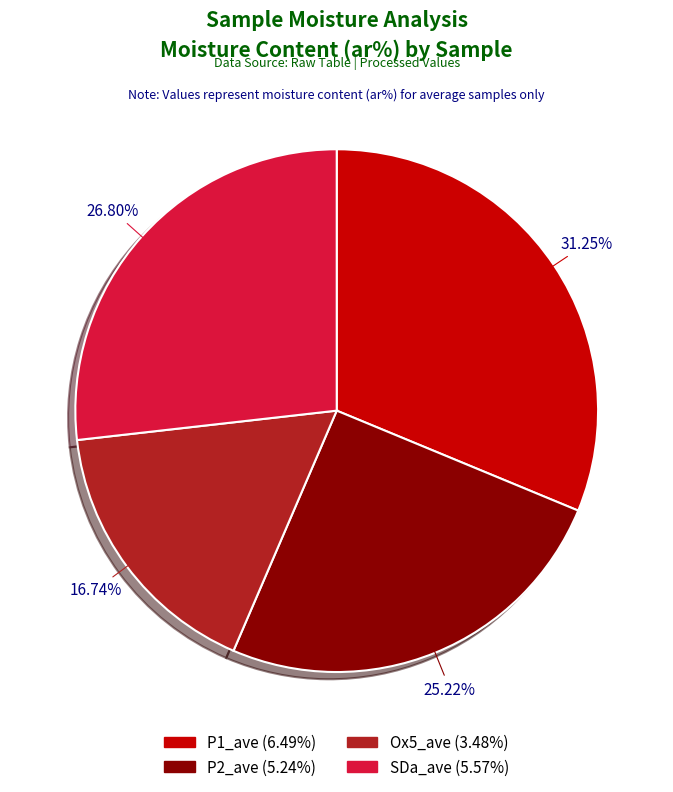

What is the largest slice in the pie chart?

P1_ave